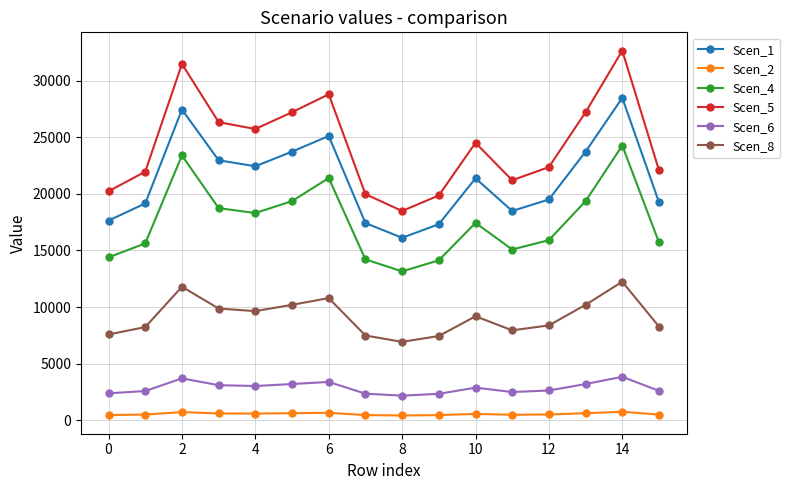

Which series has the largest range (max minus min)?

Scen_5